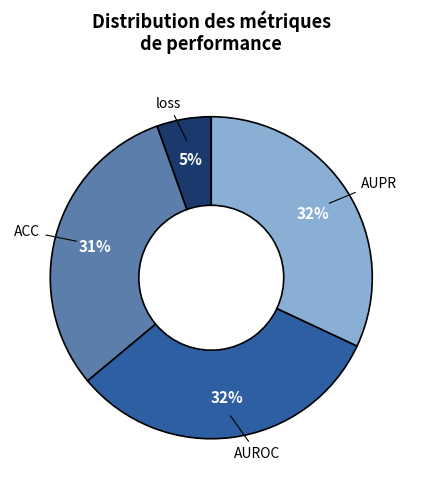

Which has a higher value, ACC or AUPR?

AUPR